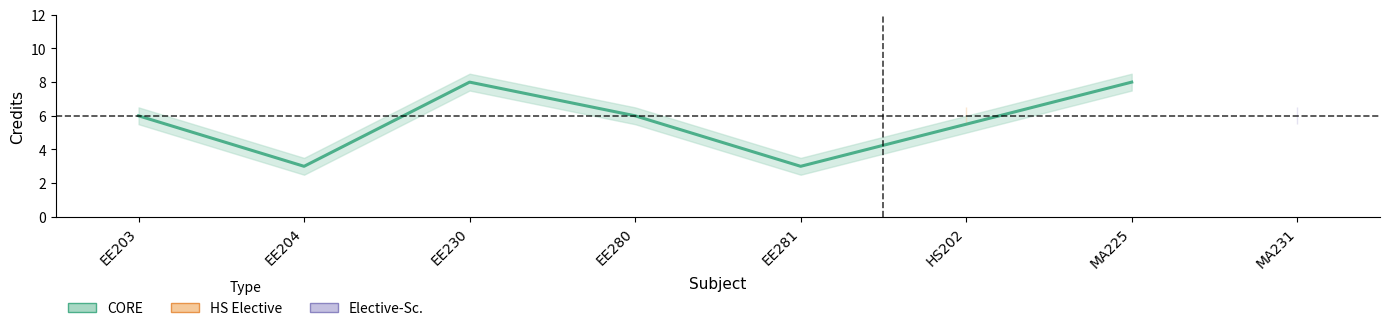

Count the Credit_lower values in the range 5 to 7.

4